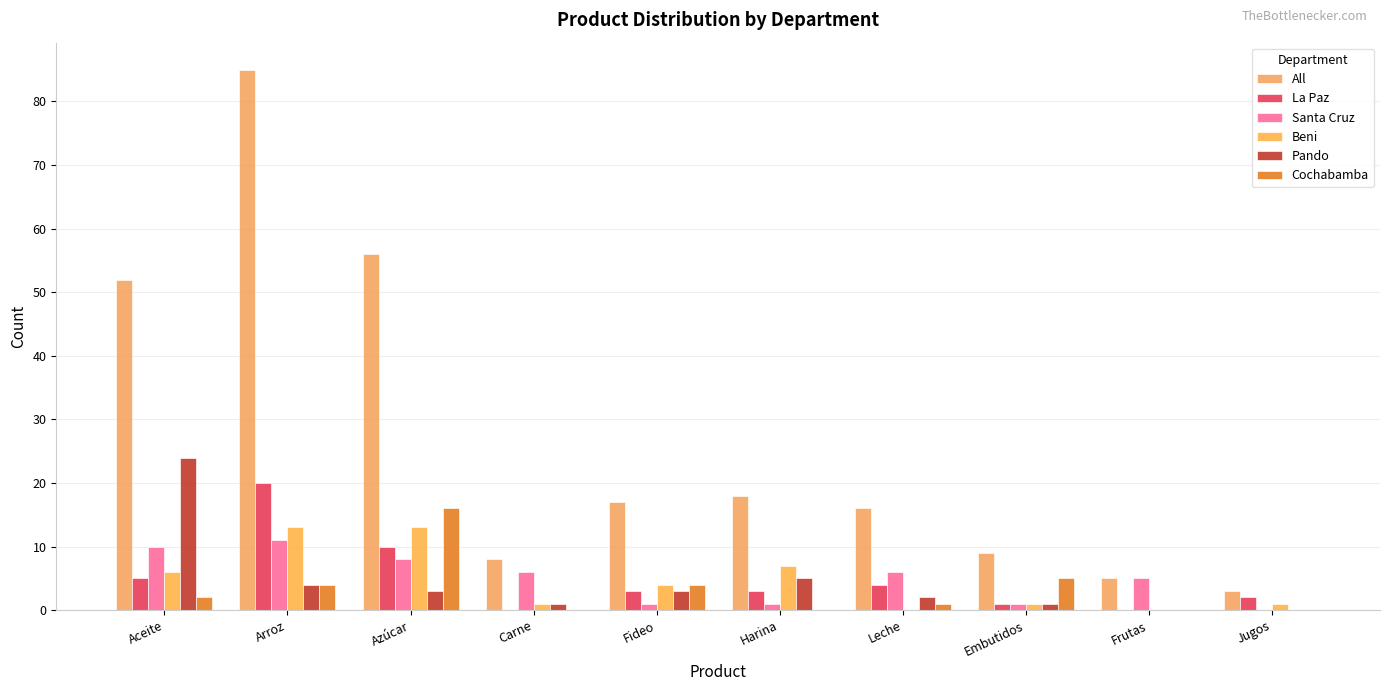

What are all the series names shown in the legend?

All, La Paz, Santa Cruz, Beni, Pando, Cochabamba